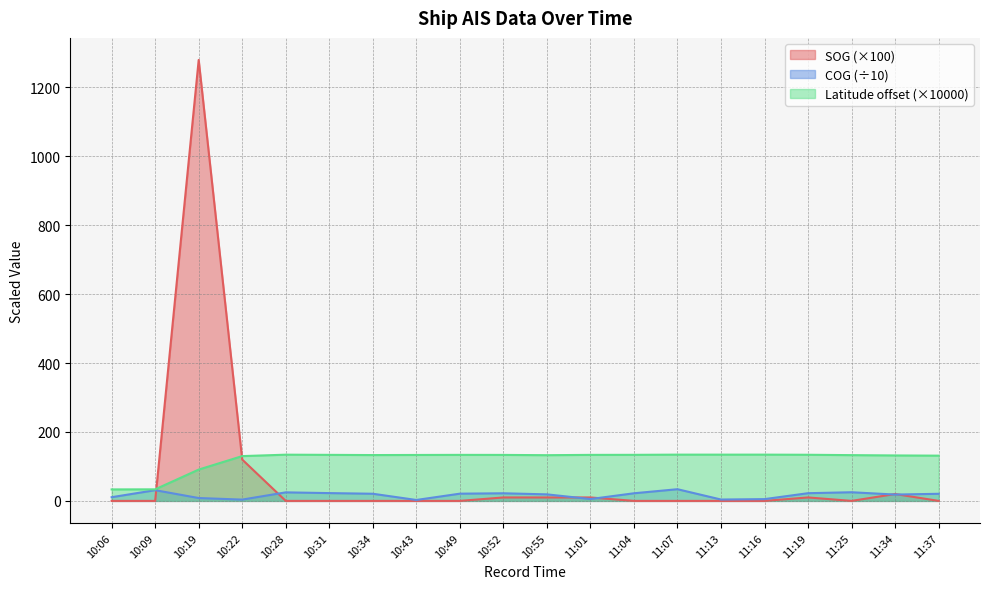

Reading left to right, list all the values displayed in this chart.

SOG: 10:06=0.0	10:09=0.0	10:19=1280.0	10:22=120.0	10:28=0.0	10:31=0.0	10:34=0.0	10:43=0.0	10:49=0.0	10:52=10.0	10:55=10.0	11:01=10.0	11:04=0.0	11:07=0.0	11:13=0.0	11:16=0.0	11:19=10.0	11:25=0.0	11:34=20.0	11:37=0.0
COG: 10:06=10.7	10:09=31.1	10:19=8.3	10:22=3.8	10:28=24.8	10:31=22.6	10:34=20.8	10:43=2.7	10:49=21.0	10:52=22.1	10:55=19.0	11:01=5.4	11:04=22.1	11:07=33.9	11:13=3.9	11:16=5.2	11:19=22.4	11:25=25.1	11:34=18.4	11:37=20.6
Latitude: 10:06=33.3	10:09=33.5	10:19=90.9	10:22=130.0	10:28=134.1	10:31=133.6	10:34=133.0	10:43=133.3	10:49=133.6	10:52=133.5	10:55=132.7	11:01=133.6	11:04=133.7	11:07=134.3	11:13=134.2	11:16=134.3	11:19=133.9	11:25=132.8	11:34=131.9	11:37=131.3